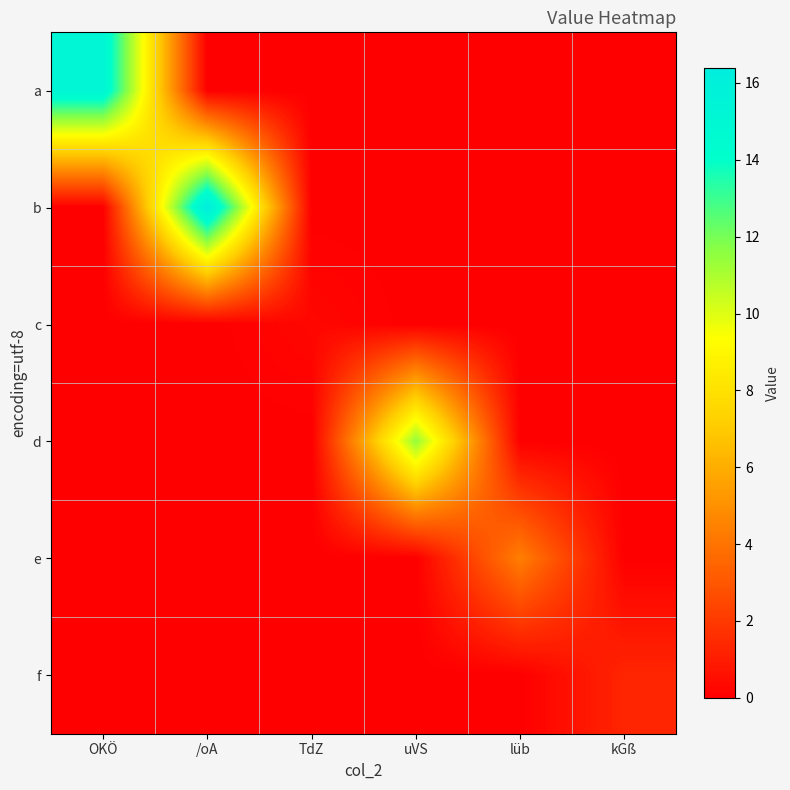

At which category is the sum across all series the highest?

/oA